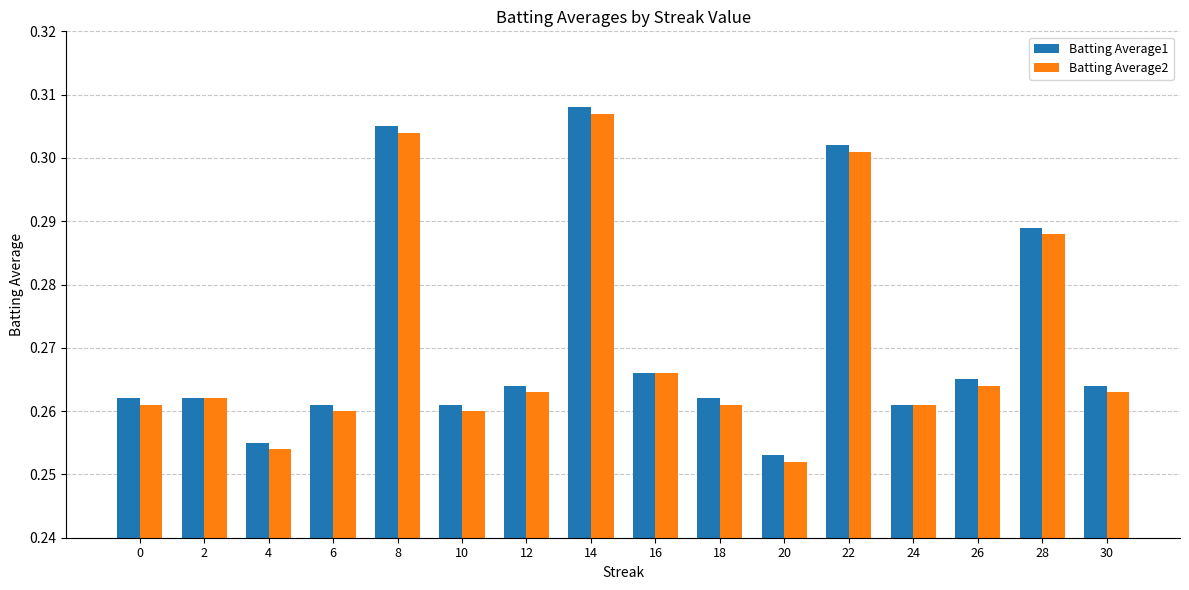

Which series has the largest total across all categories?

Batting Average1